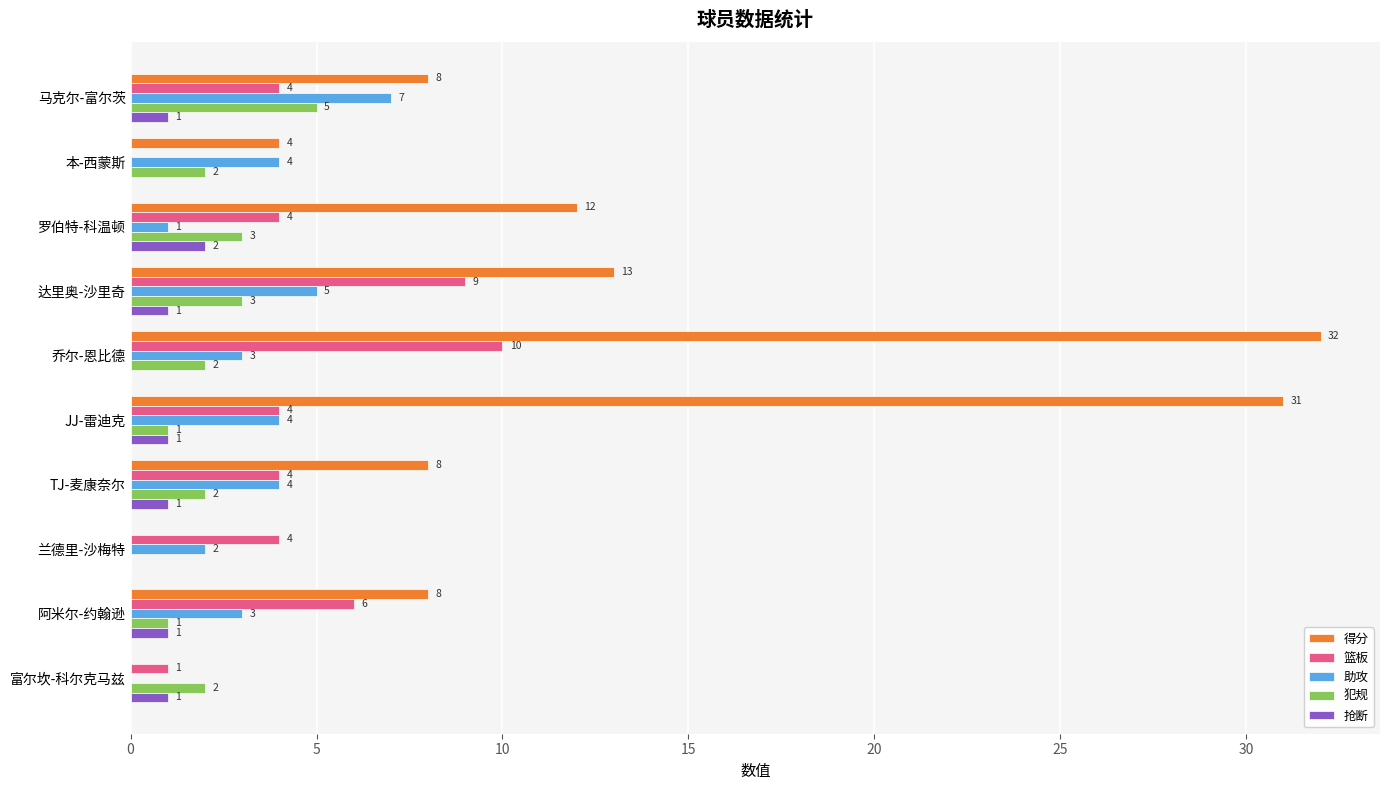

What is the sum of all 犯规 values?

21